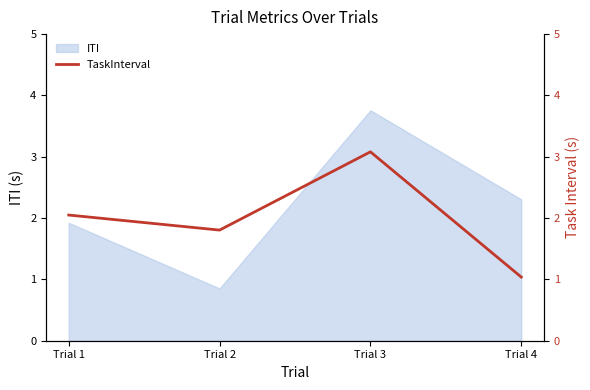

Which category has the lowest value in the ITI series?

Trial 2